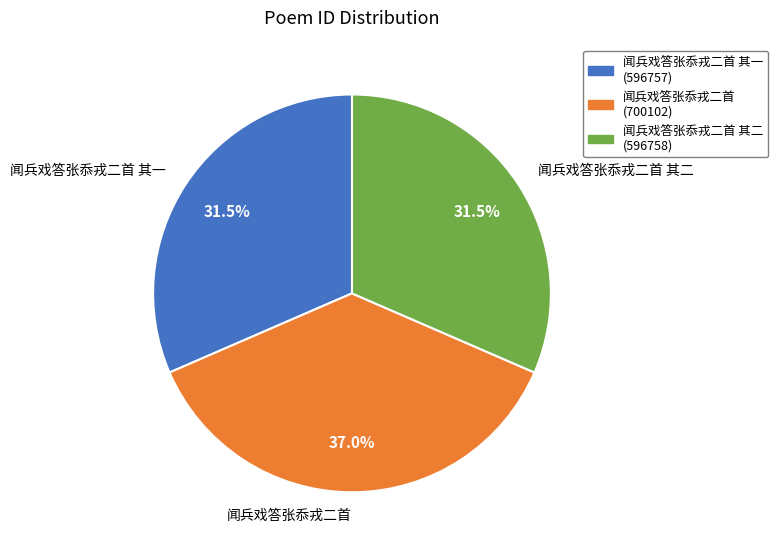

What portion of the pie excludes 闻兵戏答张忝戎二首?

63.0%